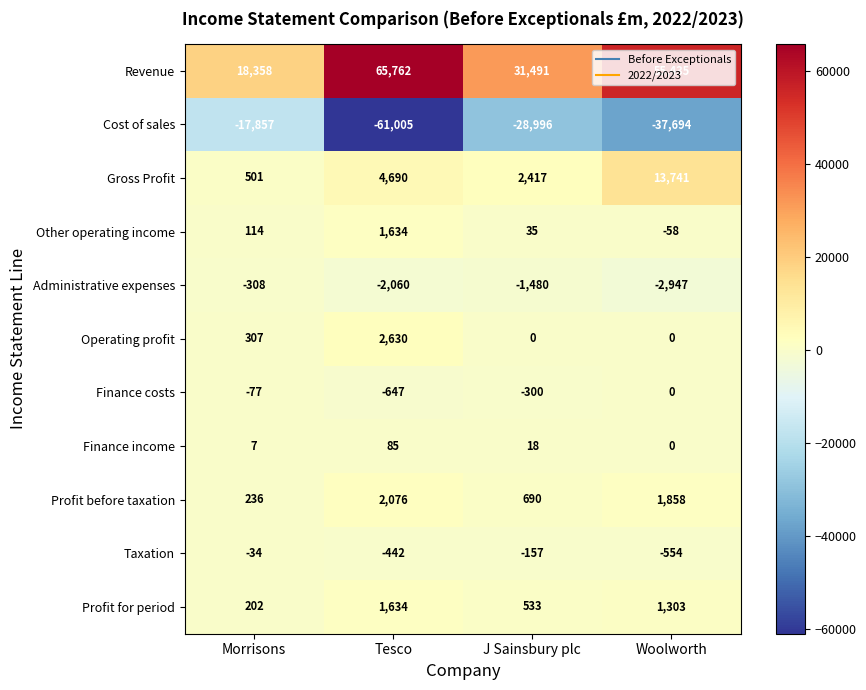

What is the difference between the highest and lowest values at Morrisons?

36215